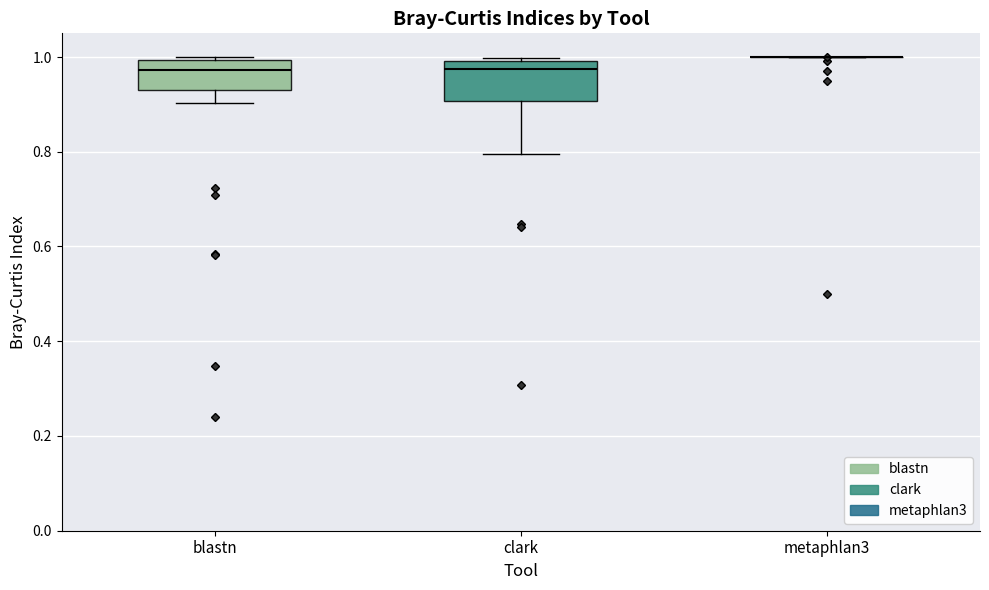

Reading left to right, transcribe this box plot: for each box, give where its median line is, the range the box spans, and where its two whiskers end, as read against the y-axis. The values are not printed on the chart, so give them approximately, as read against the axis.

blastn: median 0.98, box 0.94 to 1.00, whiskers 0.90 to 1.00
clark: median 0.98, box 0.90 to 1.00, whiskers 0.80 to 1.00 (just above the box's upper edge)
metaphlan3: box collapsed to a line at 1.00, whiskers 1.00 to 1.00